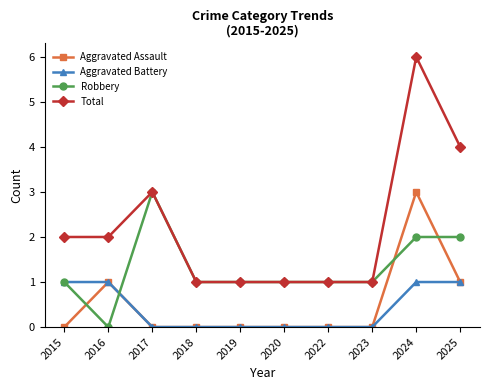

Where is the first local minimum for Robbery?

2016